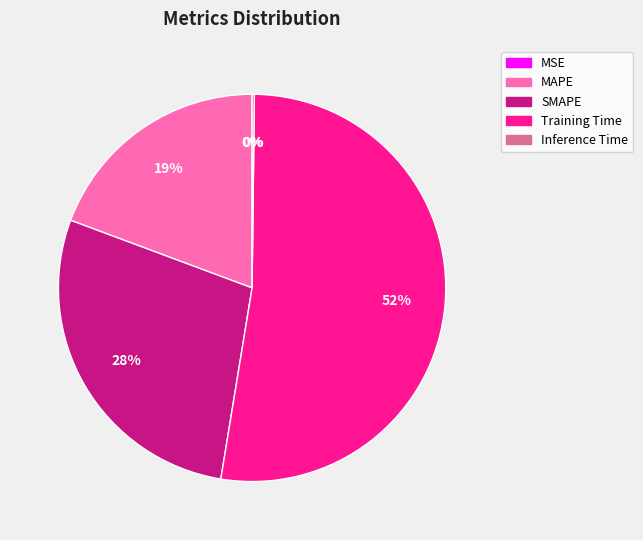

To the nearest percent, what is the average slice percentage?

20%